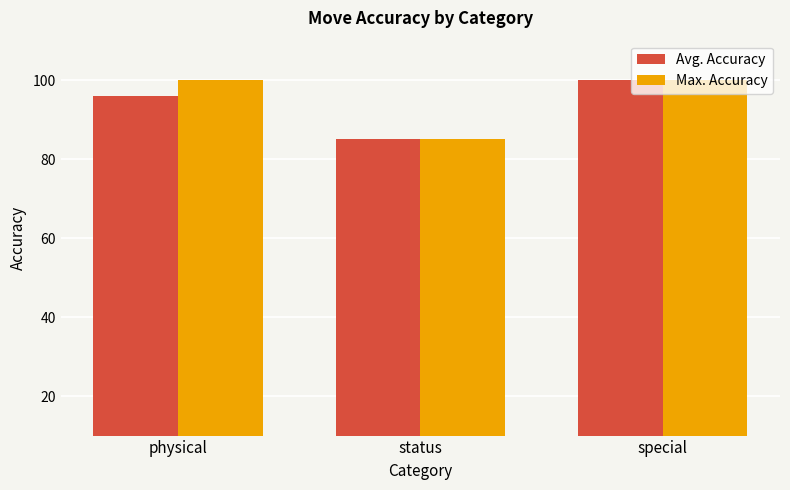

How many groups of bars are there?

3